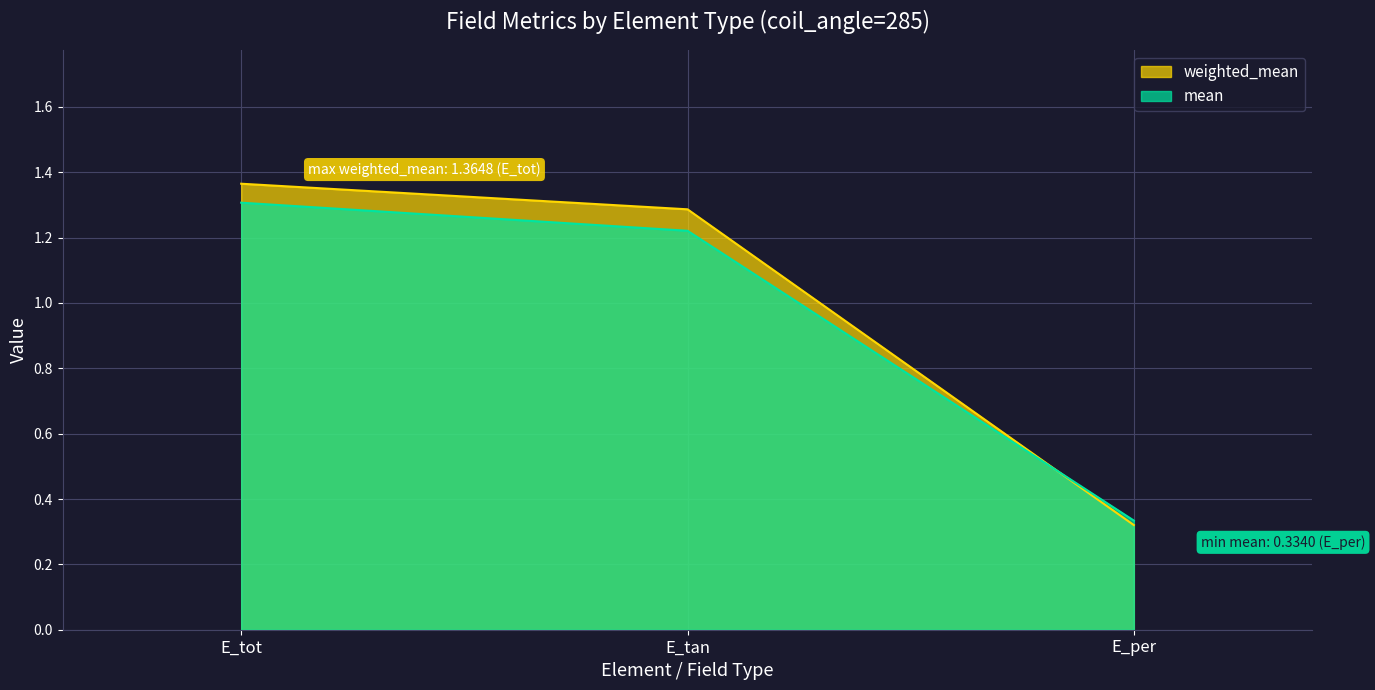

What is the maximum value for weighted_mean?

1.4